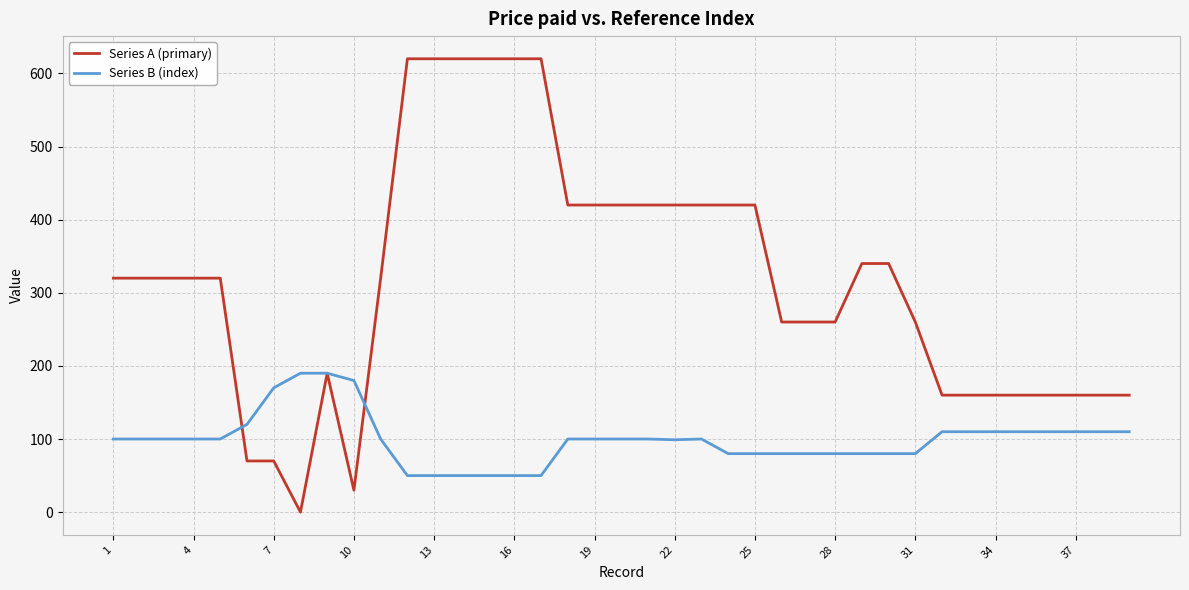

What is the maximum value for Series A (primary)?

620